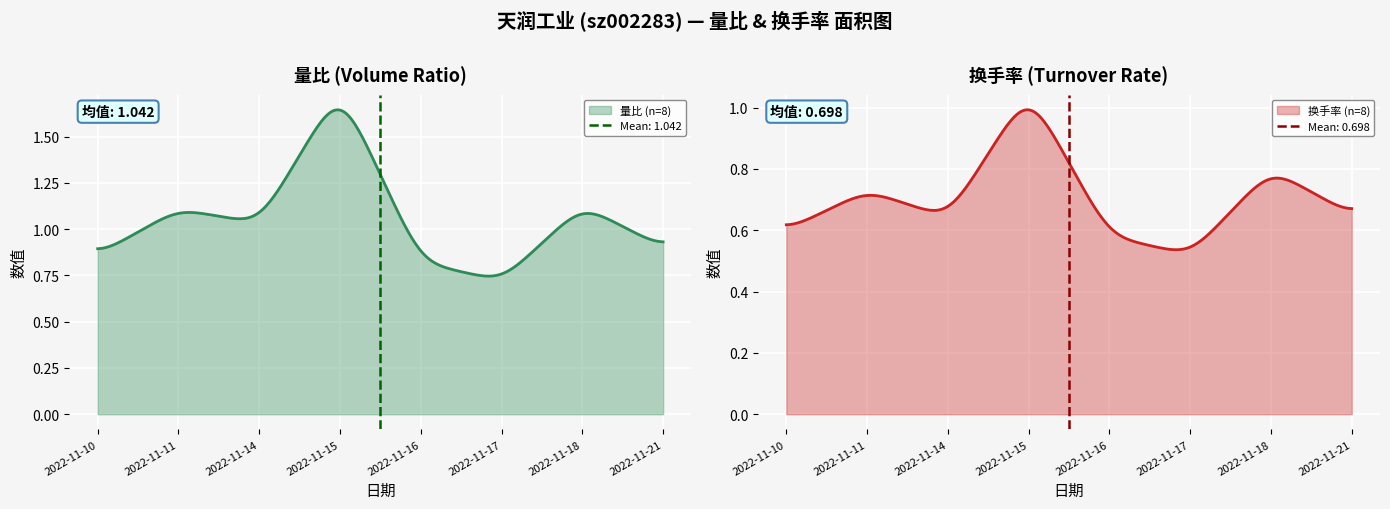

In 量比, how many points are higher than both neighbors (excluding endpoints)?

3